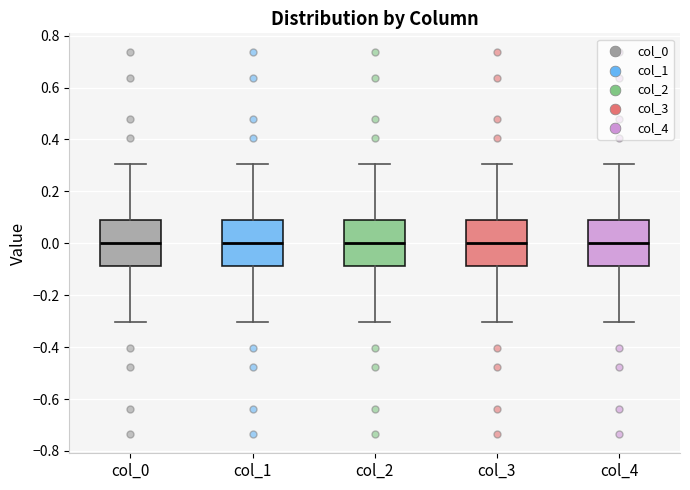

Reading left to right, transcribe this box plot: for each box, give where its median line is, the range the box spans, and where its two whiskers end, as read against the y-axis. The values are not printed on the chart, so give them approximately, as read against the axis.

col_0: median 0.00, box -0.08 to 0.08, whiskers -0.30 to 0.30
col_1: median 0.00, box -0.08 to 0.08, whiskers -0.30 to 0.30
col_2: median 0.00, box -0.08 to 0.08, whiskers -0.30 to 0.30
col_3: median 0.00, box -0.08 to 0.08, whiskers -0.30 to 0.30
col_4: median 0.00, box -0.08 to 0.08, whiskers -0.30 to 0.30